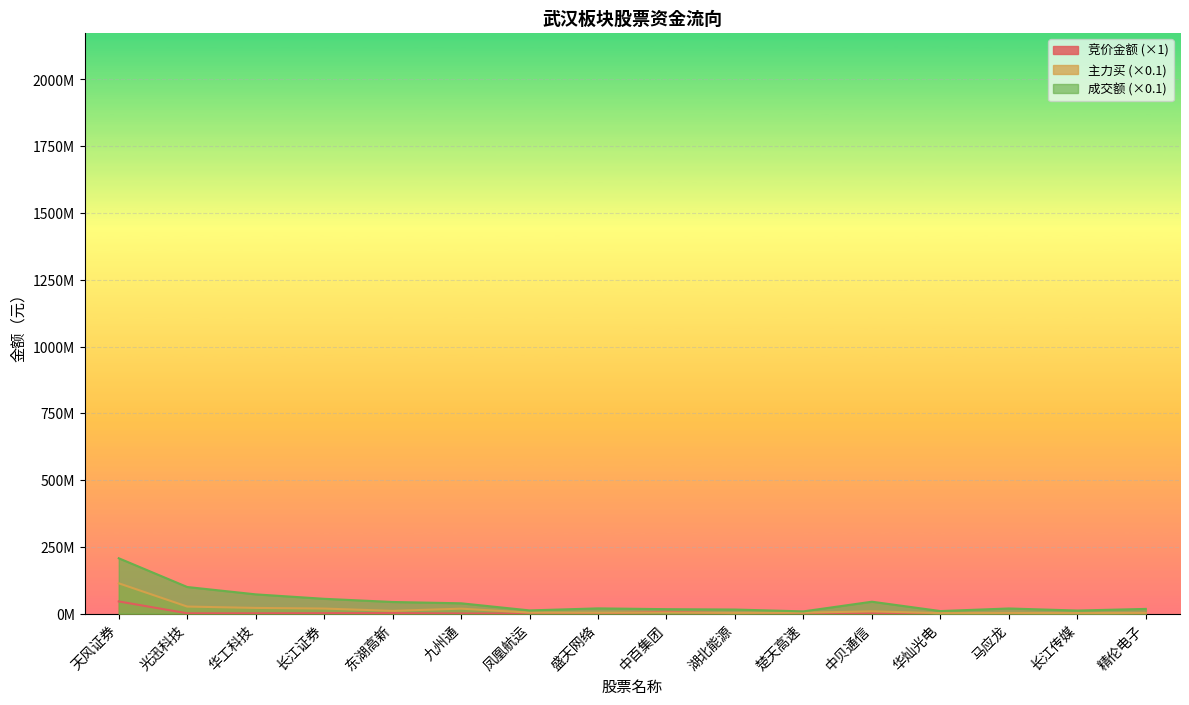

Reading left to right, list all the values displayed in this chart.

竞价金额: 天风证券=45507186.0	光迅科技=1049133.0	华工科技=1106188.0	长江证券=1566240.0	东湖高新=2013000.0	九州通=345188.0	凤凰航运=649060.0	盛天网络=161820.0	中百集团=6671181.0	湖北能源=463855.0	楚天高速=209066.0	中贝通信=1339285.0	华灿光电=223040.0	马应龙=411831.0	长江传媒=137107.0	精伦电子=2462920.0
主力买: 天风证券=113333443.0	光迅科技=26264942.7	华工科技=21169296.5	长江证券=18800425.4	东湖高新=10170031.3	九州通=18410686.7	凤凰航运=3591023.3	盛天网络=3315146.7	中百集团=3887320.7	湖北能源=2512350.8	楚天高速=3341630.4	中贝通信=8372876.9	华灿光电=1667714.1	马应龙=2436897.4	长江传媒=1703405.8	精伦电子=2757797.6
成交额: 天风证券=207133973.1	光迅科技=99490595.0	华工科技=71971111.2	长江证券=55296691.1	东湖高新=43396795.3	九州通=38489445.0	凤凰航运=11853822.9	盛天网络=19456816.8	中百集团=16505187.2	湖北能源=15132197.8	楚天高速=8198337.8	中贝通信=44412954.7	华灿光电=9433710.5	马应龙=19111902.9	长江传媒=11375230.4	精伦电子=17486504.3